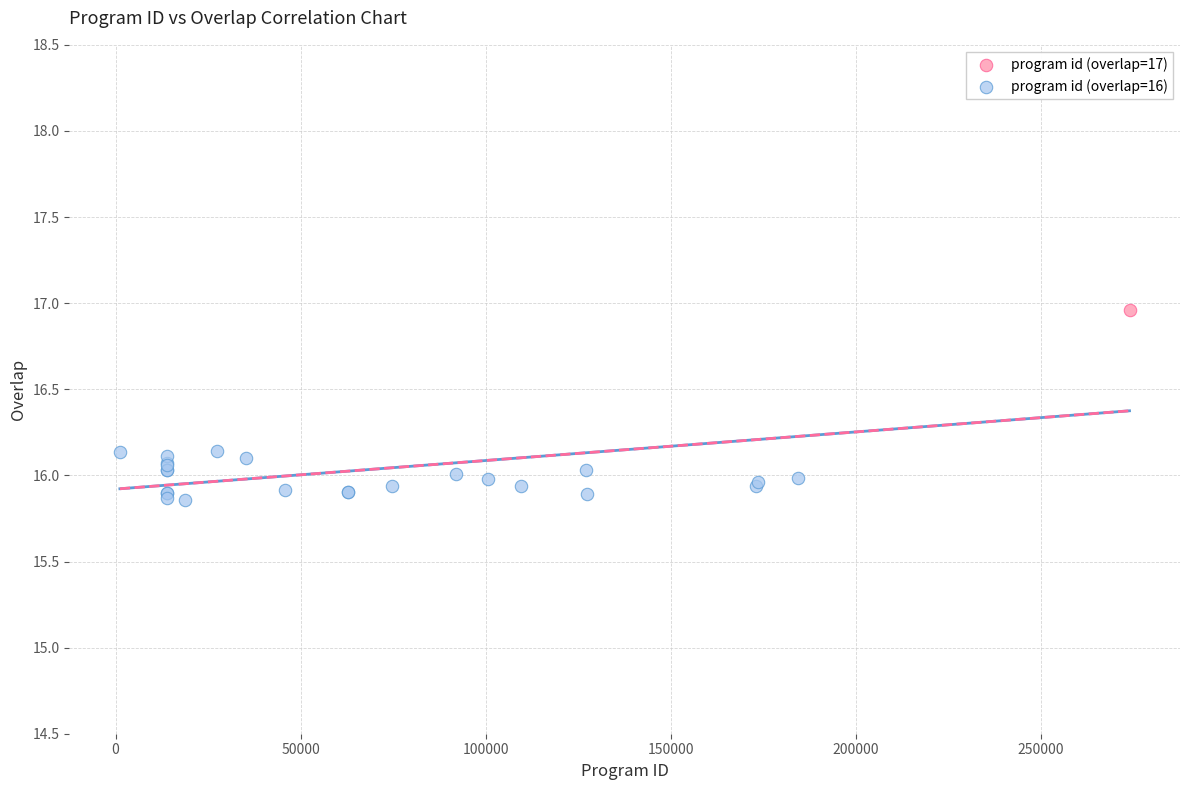

What are all the series names shown in the legend?

program id (overlap=17), program id (overlap=16)